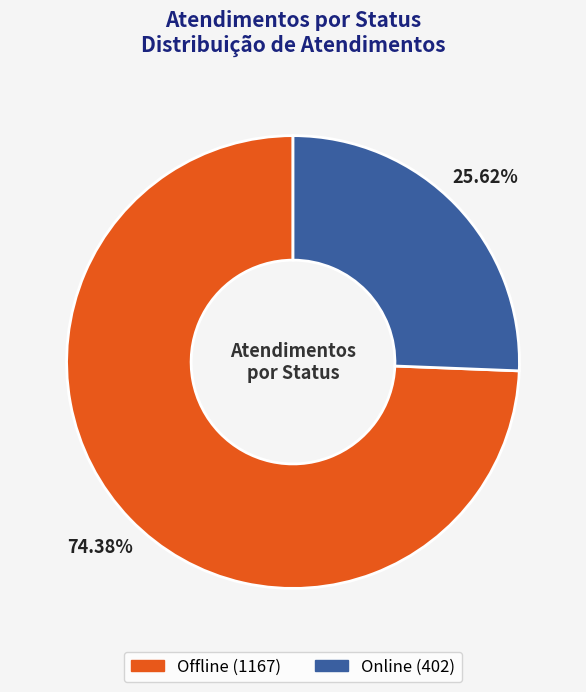

Is there any slice that represents more than half of the pie?

Yes